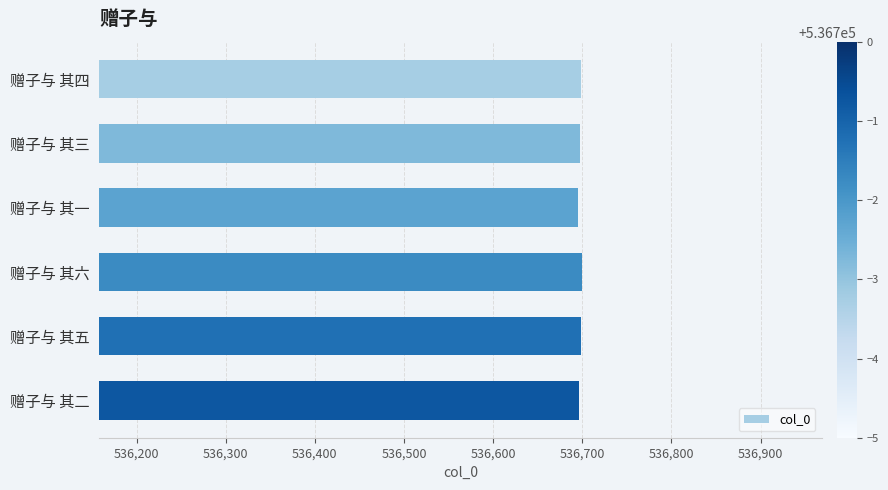

Does the chart contain stacked bars?

No